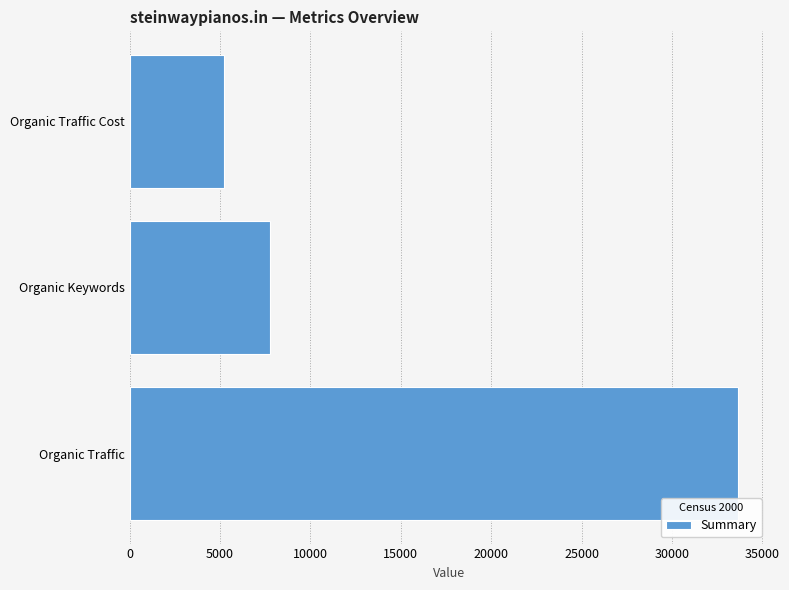

Reading bottom to top, list all the values displayed in this chart.

Organic Traffic=33634	Organic Keywords=7775	Organic Traffic Cost=5230